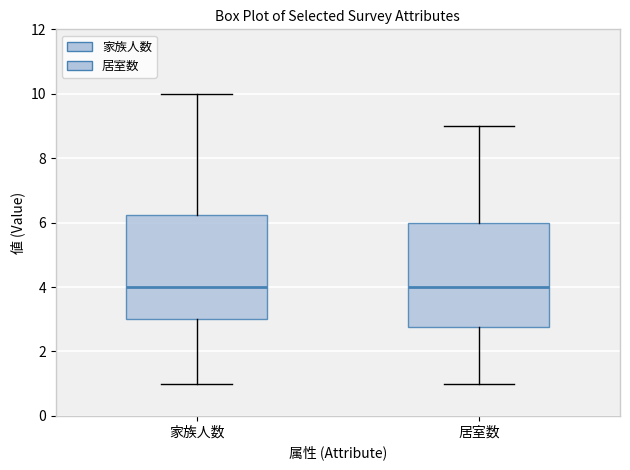

Reading left to right, read every box against the y-axis: the position of its median line, the range the box covers, and the ends of its whiskers. The values are not printed on the chart, so give them approximately, as read against the axis.

家族人数: median 4.0, box 3.0 to 6.2, whiskers 1.0 to 10.0
居室数: median 4.0, box 2.8 to 6.0, whiskers 1.0 to 9.0